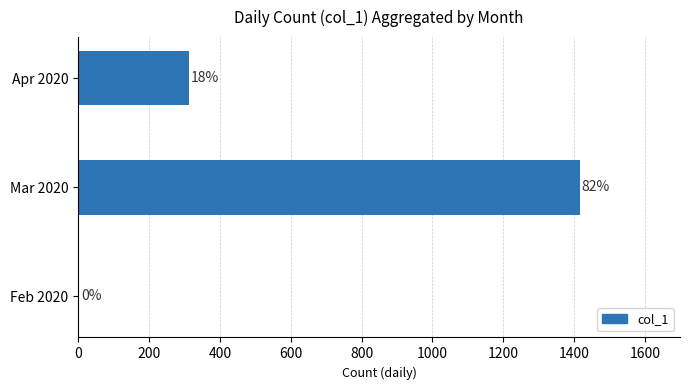

What is the greatest value displayed?

1416